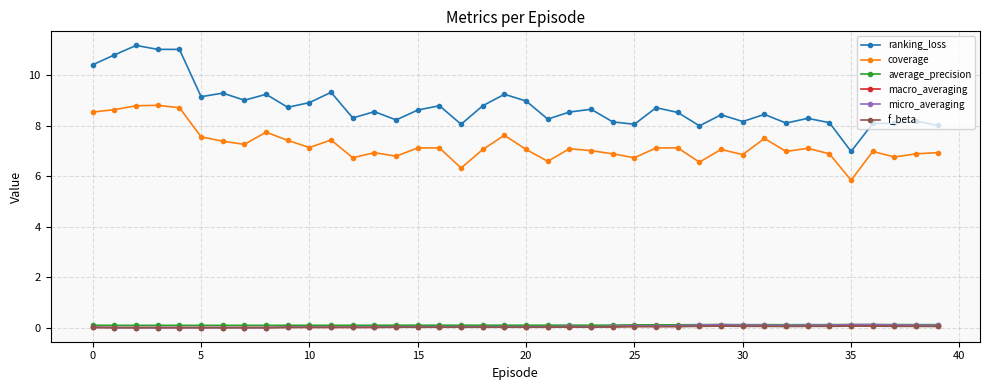

Does the chart have visible grid lines?

Yes